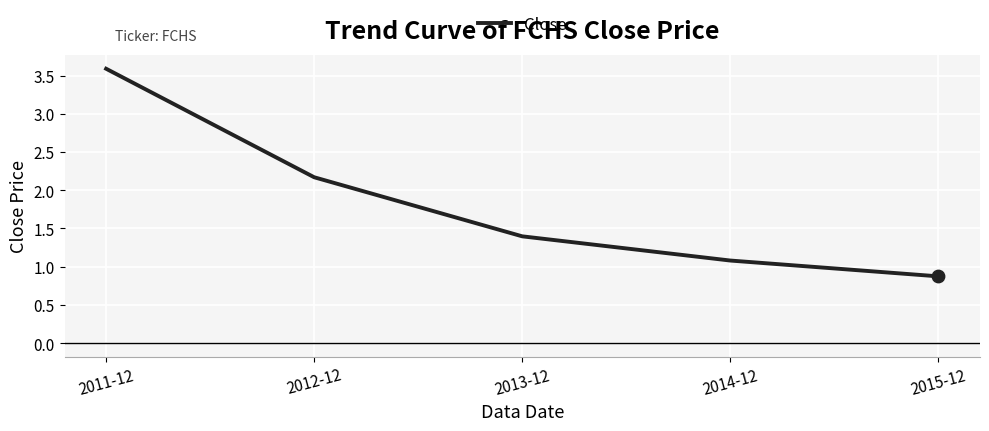

Approximately how many times larger is the value at 2015-12 compared to 2011-12?

0.2